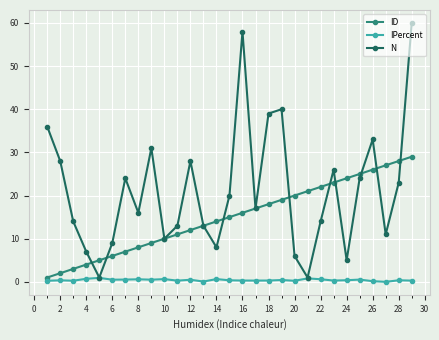

What is the greatest value displayed?

60.0